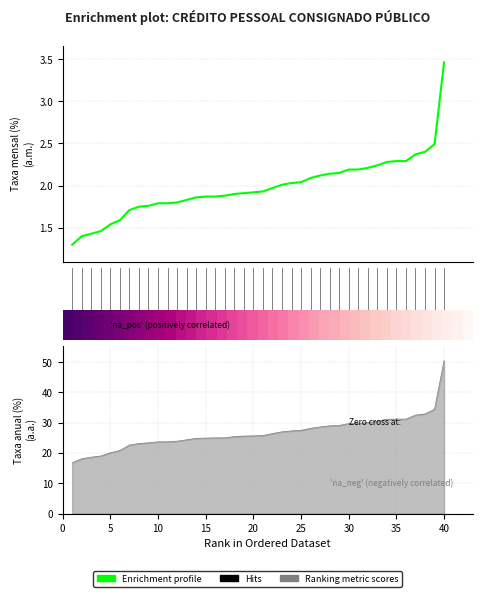

At how many categories does at least one series exceed 2?

18